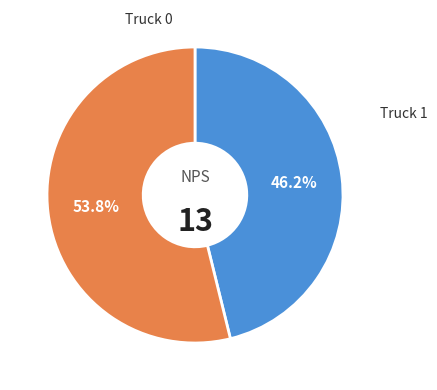

Is there any slice that represents more than half of the pie?

Yes